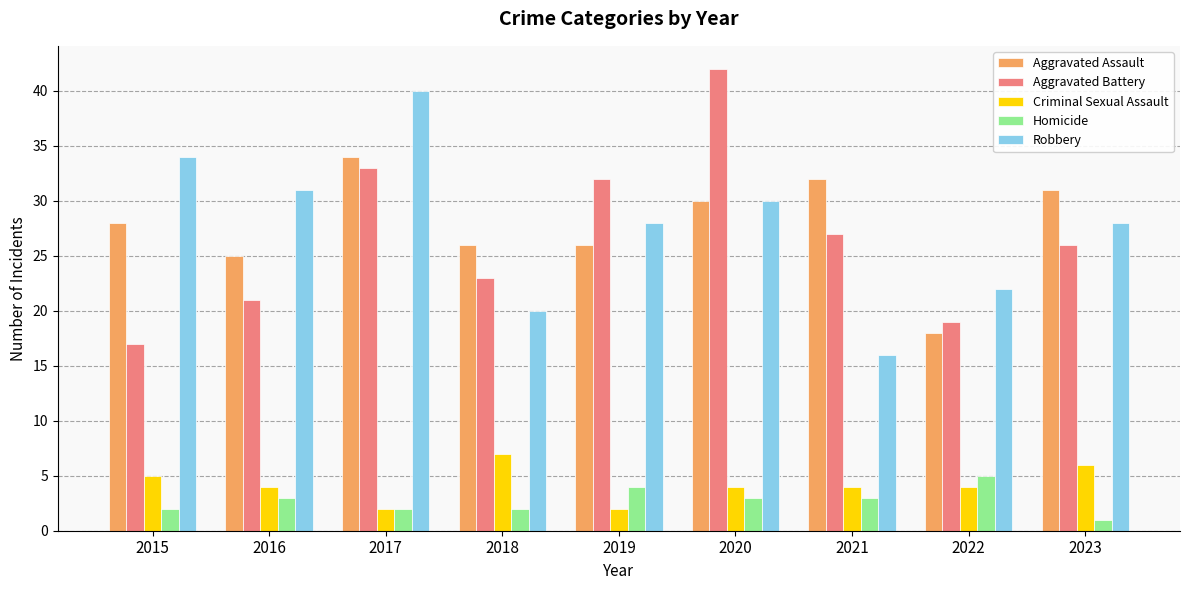

Count the number of data series in this chart.

5